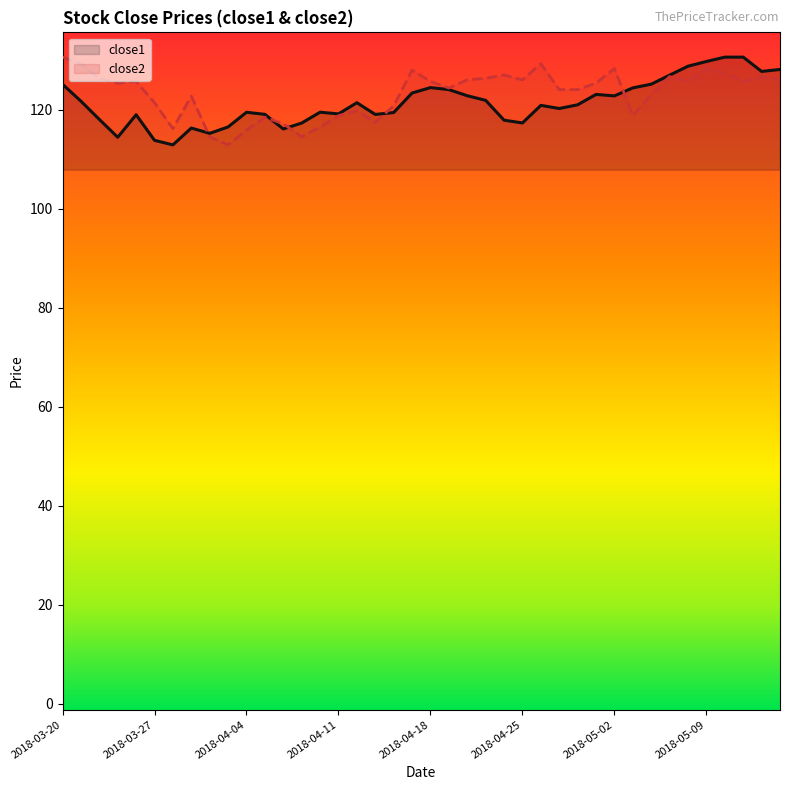

The close1 series shows 120.2 at 2018-04-27. True or false?

True